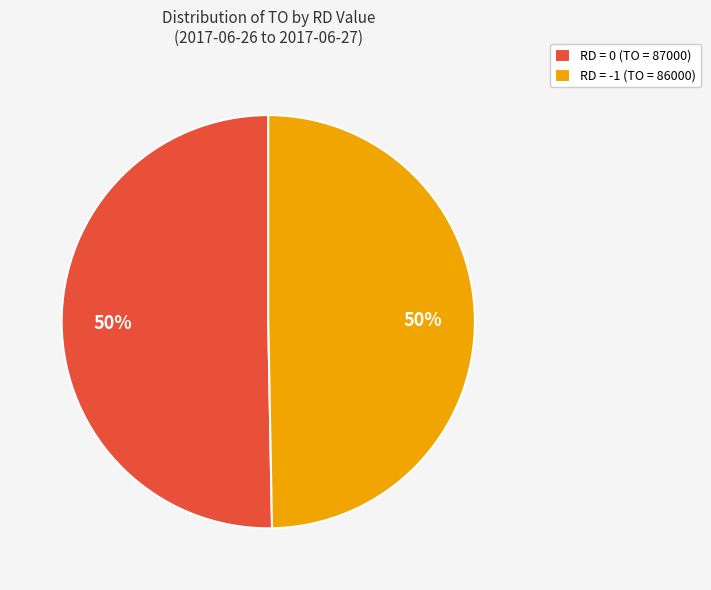

What percentage is the RD = -1 (TO = 86000) slice, to the nearest percent?

50%